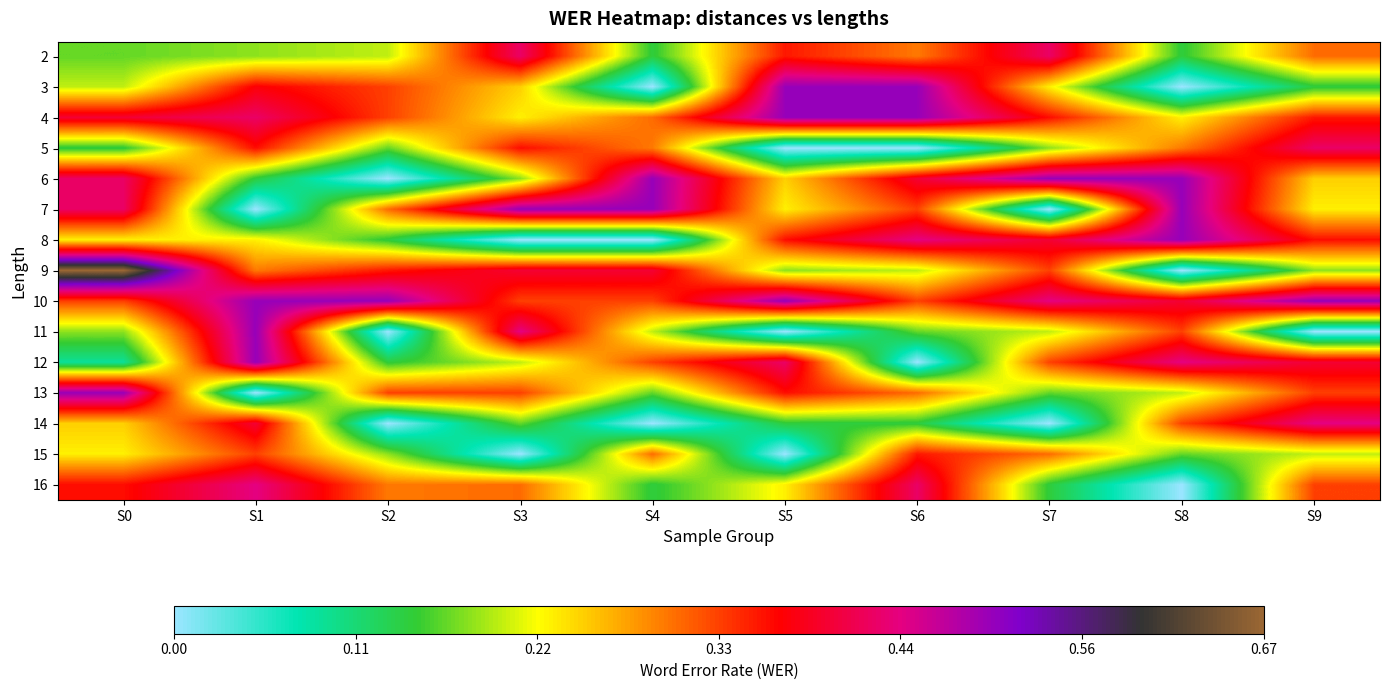

What is the total value across all series at S1?

4.7